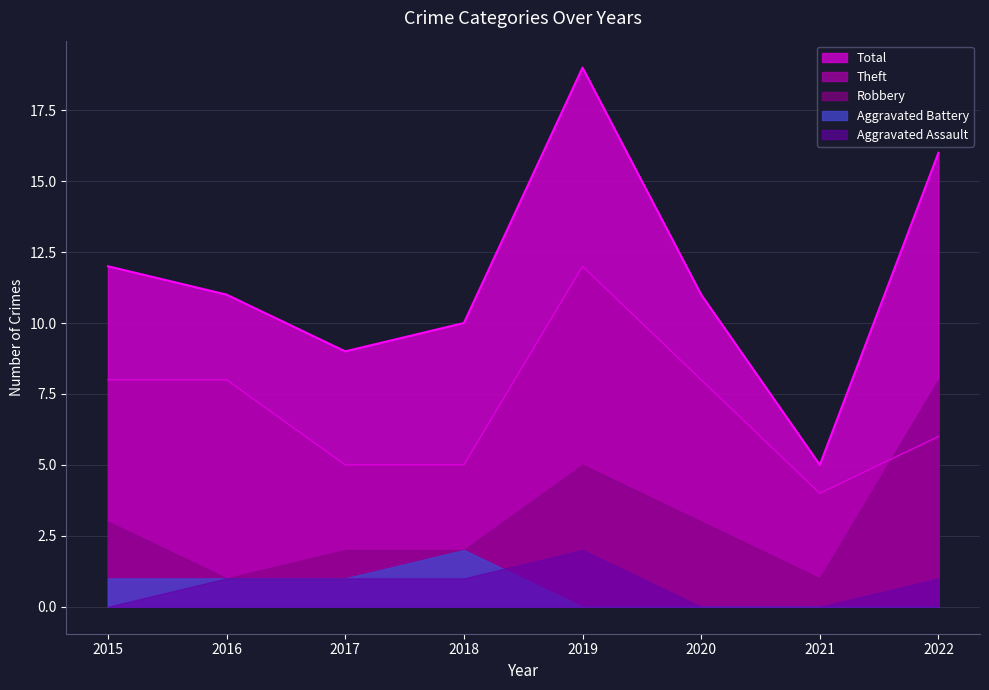

Is it true that Aggravated Battery equals -1 at 2019?

False